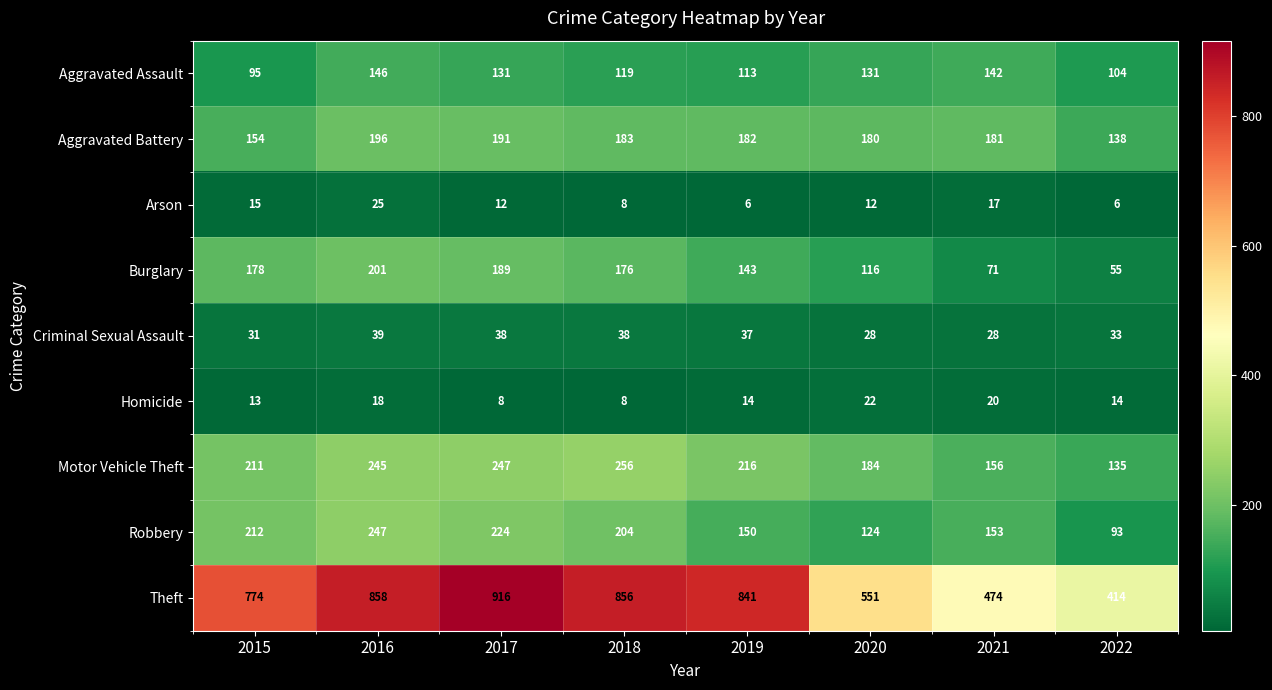

What is the spread (max minus min) of values at 2020?

539